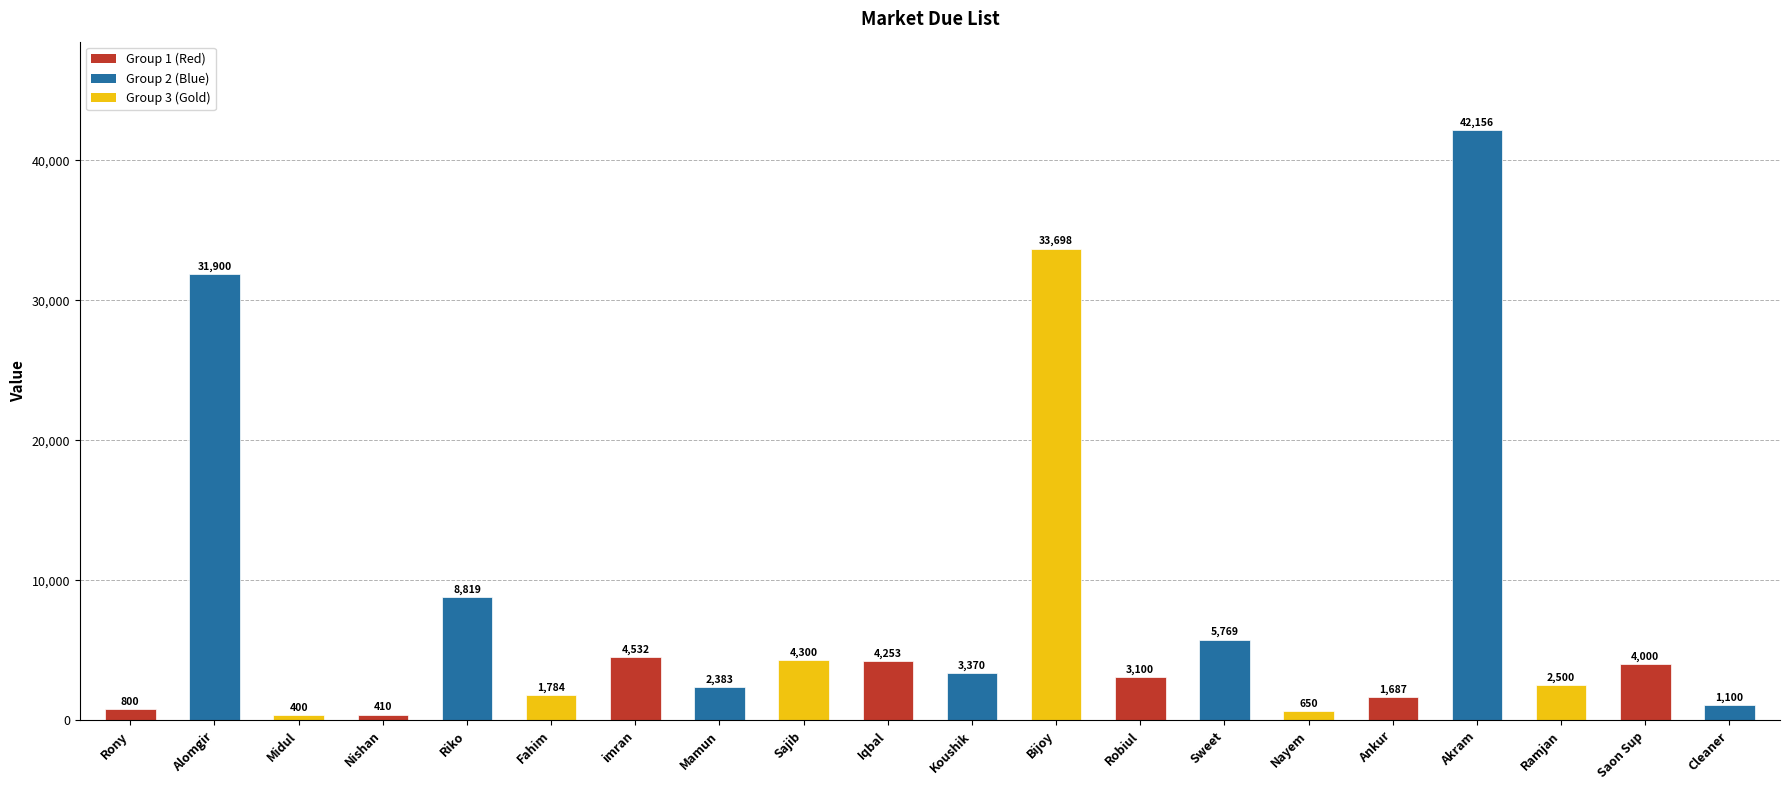

Where is the data nearest to the value 21278?

Alomgir